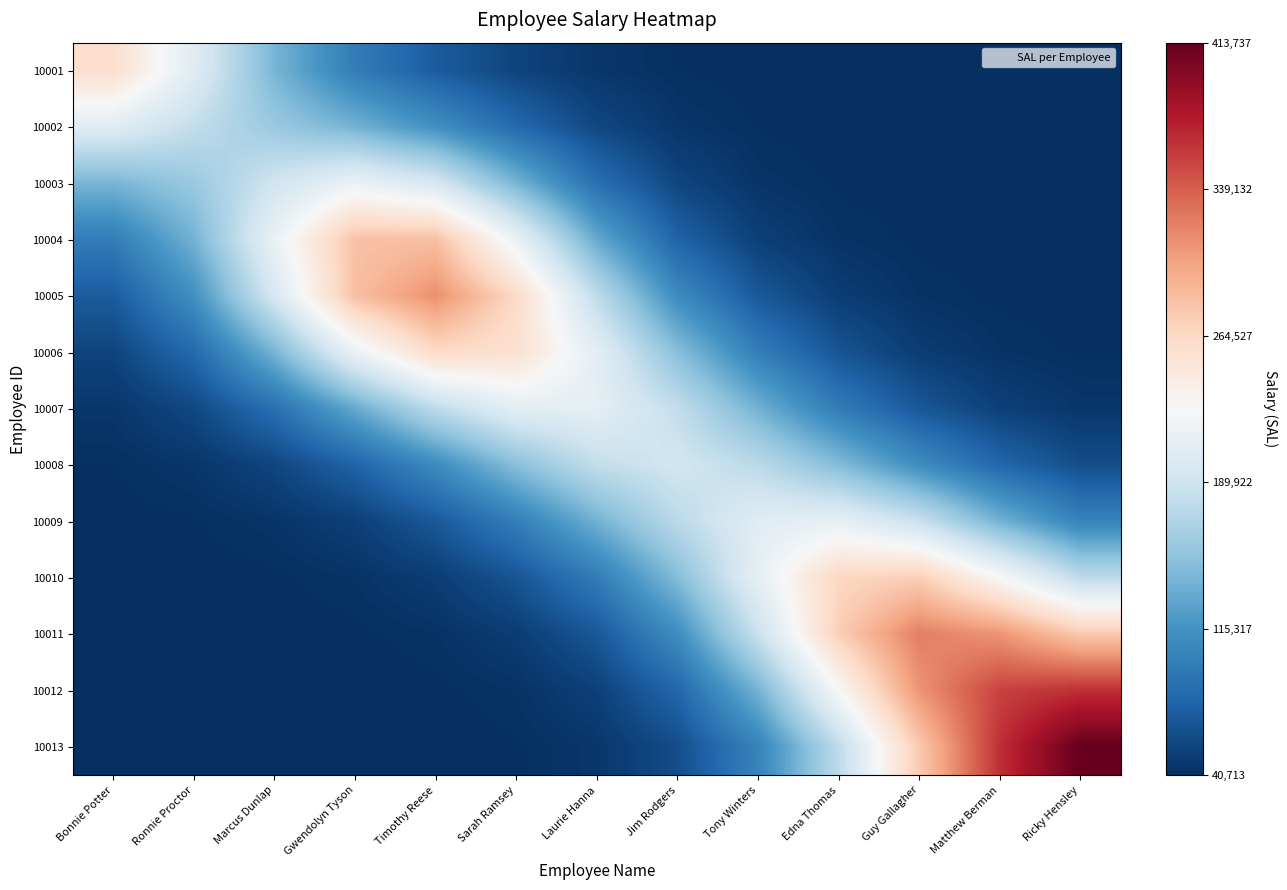

What is the maximum value shown in the chart?

72222.4